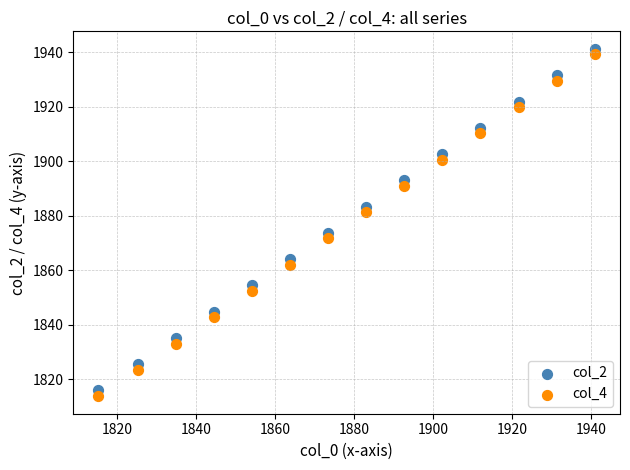

Which series has the widest spread of Y values?

col_4